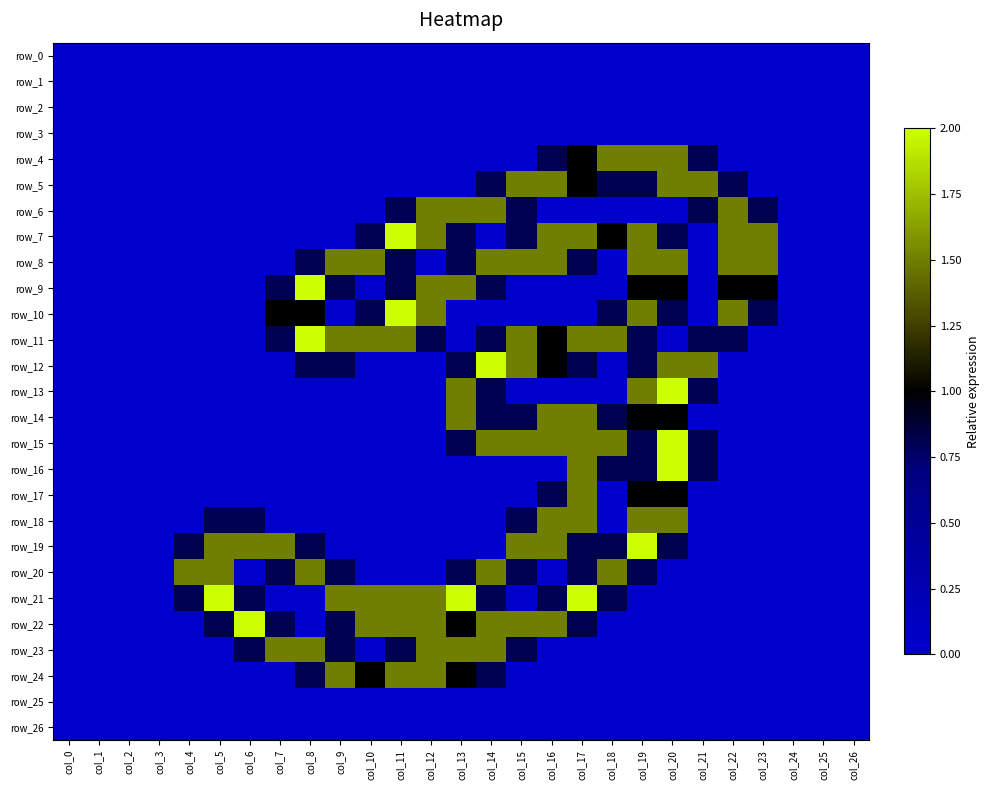

Reading left to right, transcribe all the data shown in this chart.

row_0: 0.0	0.0	0.0	0.0	0.0	0.0	0.0	0.0	0.0	0.0	0.0	0.0	0.0	0.0	0.0	0.0	0.0	0.0	0.0	0.0	0.0	0.0	0.0	0.0	0.0	0.0	0.0
row_1: 0.0	0.0	0.0	0.0	0.0	0.0	0.0	0.0	0.0	0.0	0.0	0.0	0.0	0.0	0.0	0.0	0.0	0.0	0.0	0.0	0.0	0.0	0.0	0.0	0.0	0.0	0.0
row_2: 0.0	0.0	0.0	0.0	0.0	0.0	0.0	0.0	0.0	0.0	0.0	0.0	0.0	0.0	0.0	0.0	0.0	0.0	0.0	0.0	0.0	0.0	0.0	0.0	0.0	0.0	0.0
row_3: 0.0	0.0	0.0	0.0	0.0	0.0	0.0	0.0	0.0	0.0	0.0	0.0	0.0	0.0	0.0	0.0	0.0	0.0	0.0	0.0	0.0	0.0	0.0	0.0	0.0	0.0	0.0
row_4: 0.0	0.0	0.0	0.0	0.0	0.0	0.0	0.0	0.0	0.0	0.0	0.0	0.0	0.0	0.0	0.0	0.8	1.0	1.5	1.5	1.5	0.8	0.0	0.0	0.0	0.0	0.0
row_5: 0.0	0.0	0.0	0.0	0.0	0.0	0.0	0.0	0.0	0.0	0.0	0.0	0.0	0.0	0.8	1.5	1.5	1.0	0.8	0.8	1.5	1.5	0.8	0.0	0.0	0.0	0.0
row_6: 0.0	0.0	0.0	0.0	0.0	0.0	0.0	0.0	0.0	0.0	0.0	0.8	1.5	1.5	1.5	0.8	0.0	0.0	0.0	0.0	0.0	0.8	1.5	0.8	0.0	0.0	0.0
row_7: 0.0	0.0	0.0	0.0	0.0	0.0	0.0	0.0	0.0	0.0	0.8	2.0	1.5	0.8	0.0	0.8	1.5	1.5	1.0	1.5	0.8	0.0	1.5	1.5	0.0	0.0	0.0
row_8: 0.0	0.0	0.0	0.0	0.0	0.0	0.0	0.0	0.8	1.5	1.5	0.8	0.0	0.8	1.5	1.5	1.5	0.8	0.0	1.5	1.5	0.0	1.5	1.5	0.0	0.0	0.0
row_9: 0.0	0.0	0.0	0.0	0.0	0.0	0.0	0.8	2.0	0.8	0.0	0.8	1.5	1.5	0.8	0.0	0.0	0.0	0.0	1.0	1.0	0.0	1.0	1.0	0.0	0.0	0.0
row_10: 0.0	0.0	0.0	0.0	0.0	0.0	0.0	1.0	1.0	0.0	0.8	2.0	1.5	0.0	0.0	0.0	0.0	0.0	0.8	1.5	0.8	0.0	1.5	0.8	0.0	0.0	0.0
row_11: 0.0	0.0	0.0	0.0	0.0	0.0	0.0	0.8	2.0	1.5	1.5	1.5	0.8	0.0	0.8	1.5	1.0	1.5	1.5	0.8	0.0	0.8	0.8	0.0	0.0	0.0	0.0
row_12: 0.0	0.0	0.0	0.0	0.0	0.0	0.0	0.0	0.8	0.8	0.0	0.0	0.0	0.8	2.0	1.5	1.0	0.8	0.0	0.8	1.5	1.5	0.0	0.0	0.0	0.0	0.0
row_13: 0.0	0.0	0.0	0.0	0.0	0.0	0.0	0.0	0.0	0.0	0.0	0.0	0.0	1.5	0.8	0.0	0.0	0.0	0.0	1.5	2.0	0.8	0.0	0.0	0.0	0.0	0.0
row_14: 0.0	0.0	0.0	0.0	0.0	0.0	0.0	0.0	0.0	0.0	0.0	0.0	0.0	1.5	0.8	0.8	1.5	1.5	0.8	1.0	1.0	0.0	0.0	0.0	0.0	0.0	0.0
row_15: 0.0	0.0	0.0	0.0	0.0	0.0	0.0	0.0	0.0	0.0	0.0	0.0	0.0	0.8	1.5	1.5	1.5	1.5	1.5	0.8	2.0	0.8	0.0	0.0	0.0	0.0	0.0
row_16: 0.0	0.0	0.0	0.0	0.0	0.0	0.0	0.0	0.0	0.0	0.0	0.0	0.0	0.0	0.0	0.0	0.0	1.5	0.8	0.8	2.0	0.8	0.0	0.0	0.0	0.0	0.0
row_17: 0.0	0.0	0.0	0.0	0.0	0.0	0.0	0.0	0.0	0.0	0.0	0.0	0.0	0.0	0.0	0.0	0.8	1.5	0.0	1.0	1.0	0.0	0.0	0.0	0.0	0.0	0.0
row_18: 0.0	0.0	0.0	0.0	0.0	0.8	0.8	0.0	0.0	0.0	0.0	0.0	0.0	0.0	0.0	0.8	1.5	1.5	0.0	1.5	1.5	0.0	0.0	0.0	0.0	0.0	0.0
row_19: 0.0	0.0	0.0	0.0	0.8	1.5	1.5	1.5	0.8	0.0	0.0	0.0	0.0	0.0	0.0	1.5	1.5	0.8	0.8	2.0	0.8	0.0	0.0	0.0	0.0	0.0	0.0
row_20: 0.0	0.0	0.0	0.0	1.5	1.5	0.0	0.8	1.5	0.8	0.0	0.0	0.0	0.8	1.5	0.8	0.0	0.8	1.5	0.8	0.0	0.0	0.0	0.0	0.0	0.0	0.0
row_21: 0.0	0.0	0.0	0.0	0.8	2.0	0.8	0.0	0.0	1.5	1.5	1.5	1.5	2.0	0.8	0.0	0.8	2.0	0.8	0.0	0.0	0.0	0.0	0.0	0.0	0.0	0.0
row_22: 0.0	0.0	0.0	0.0	0.0	0.8	2.0	0.8	0.0	0.8	1.5	1.5	1.5	1.0	1.5	1.5	1.5	0.8	0.0	0.0	0.0	0.0	0.0	0.0	0.0	0.0	0.0
row_23: 0.0	0.0	0.0	0.0	0.0	0.0	0.8	1.5	1.5	0.8	0.0	0.8	1.5	1.5	1.5	0.8	0.0	0.0	0.0	0.0	0.0	0.0	0.0	0.0	0.0	0.0	0.0
row_24: 0.0	0.0	0.0	0.0	0.0	0.0	0.0	0.0	0.8	1.5	1.0	1.5	1.5	1.0	0.8	0.0	0.0	0.0	0.0	0.0	0.0	0.0	0.0	0.0	0.0	0.0	0.0
row_25: 0.0	0.0	0.0	0.0	0.0	0.0	0.0	0.0	0.0	0.0	0.0	0.0	0.0	0.0	0.0	0.0	0.0	0.0	0.0	0.0	0.0	0.0	0.0	0.0	0.0	0.0	0.0
row_26: 0.0	0.0	0.0	0.0	0.0	0.0	0.0	0.0	0.0	0.0	0.0	0.0	0.0	0.0	0.0	0.0	0.0	0.0	0.0	0.0	0.0	0.0	0.0	0.0	0.0	0.0	0.0